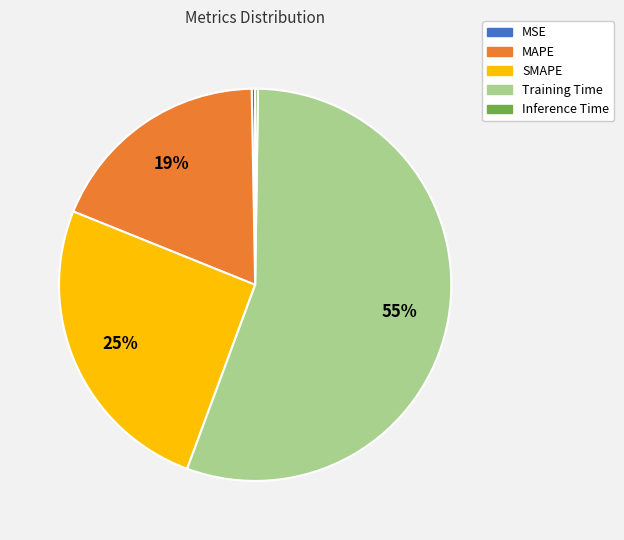

The SMAPE slice represents 25% of the pie. True or false?

True